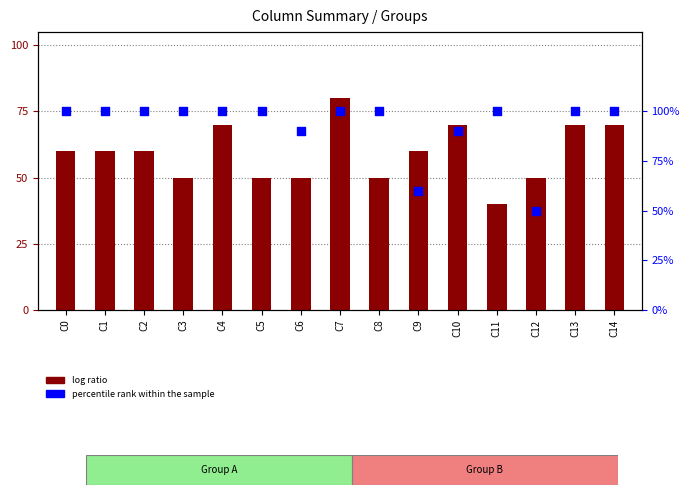

Which series reaches the maximum Y coordinate?

percentile rank within the sample